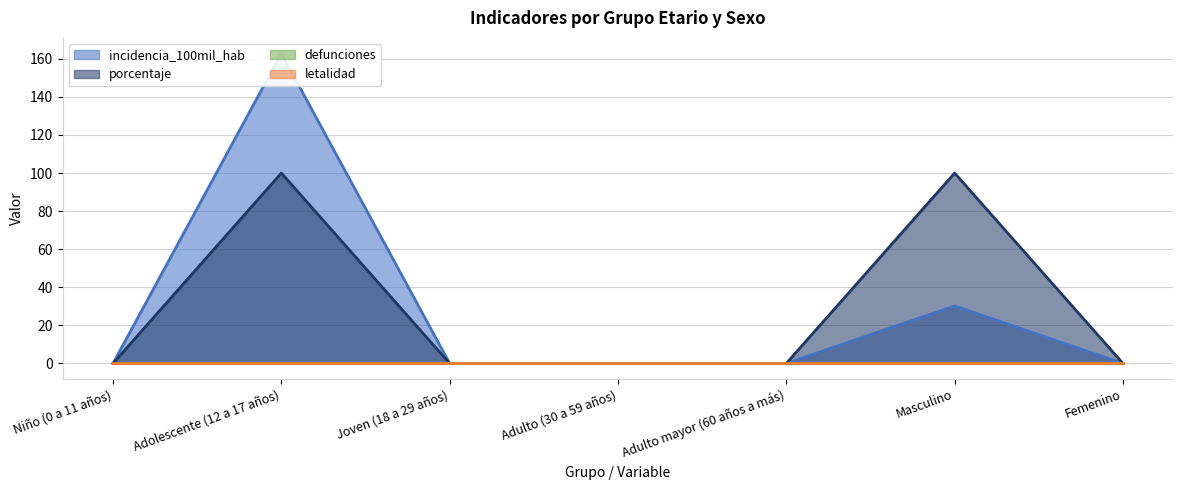

What value does the porcentaje series have at Adolescente (12 a 17 años)?

100